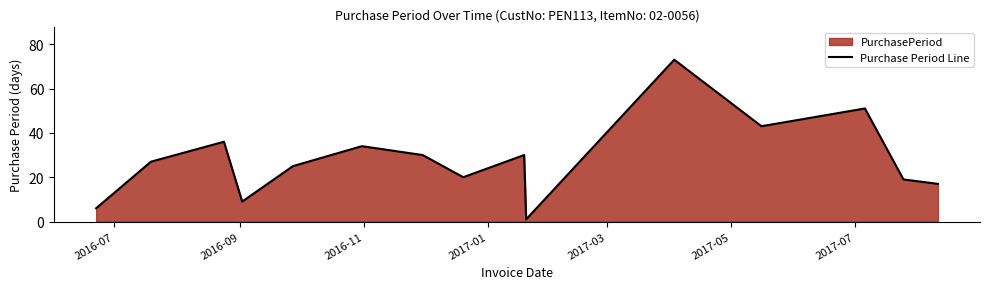

What is the maximum value shown in the chart?

73